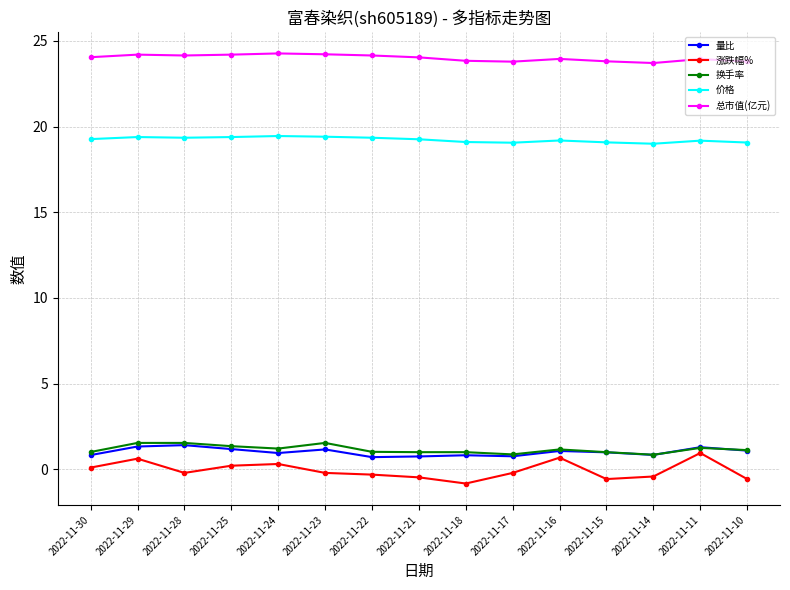

Which series has the widest spread of values?

涨跌幅%